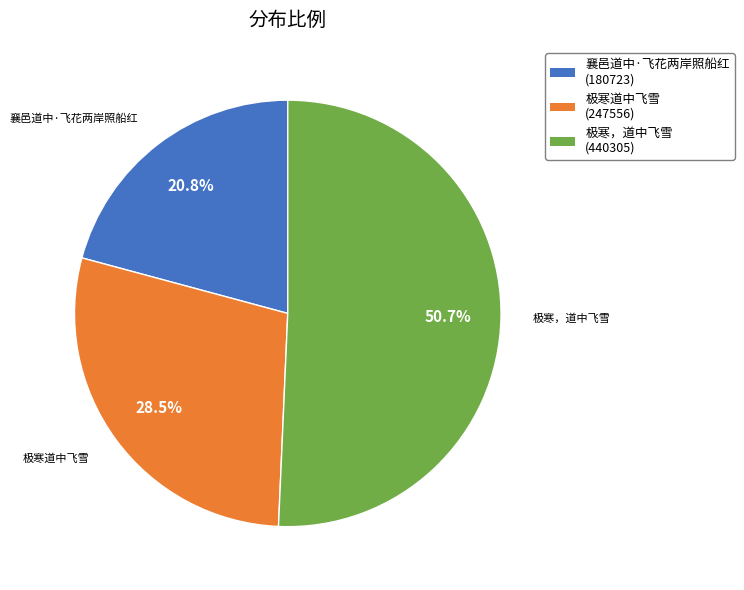

What is the total percentage of 极寒，道中飞雪 and 极寒道中飞雪?

79.2%